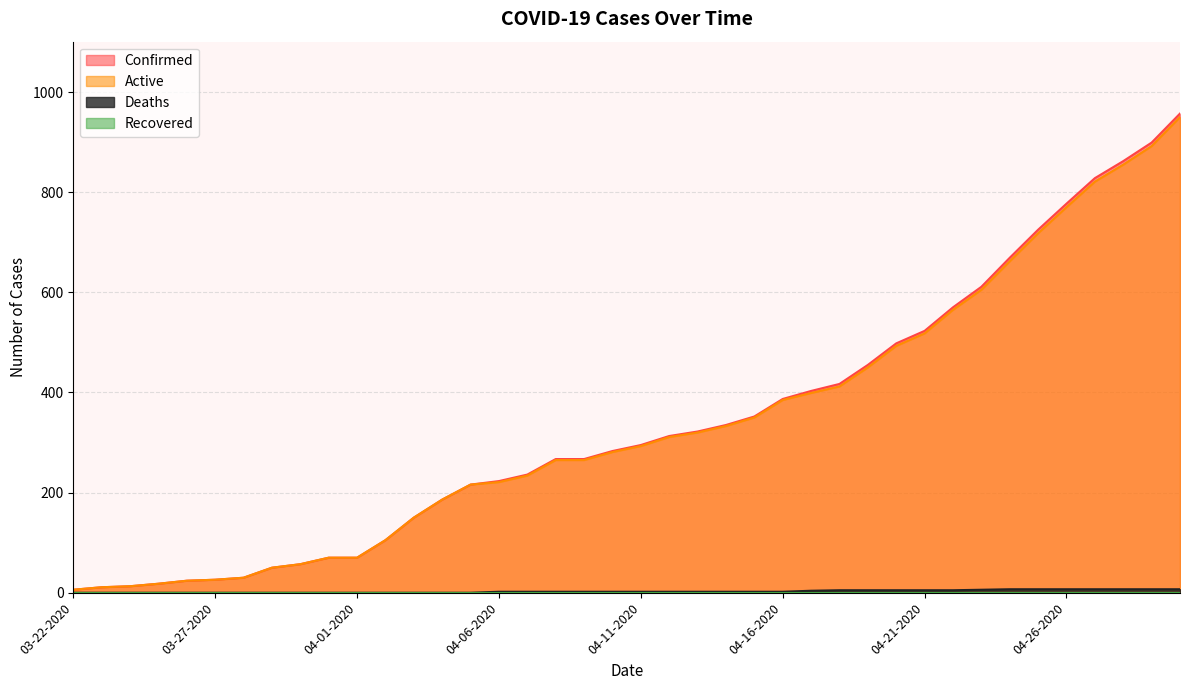

Between 04-16-2020 and 03-31-2020, which is larger?

04-16-2020